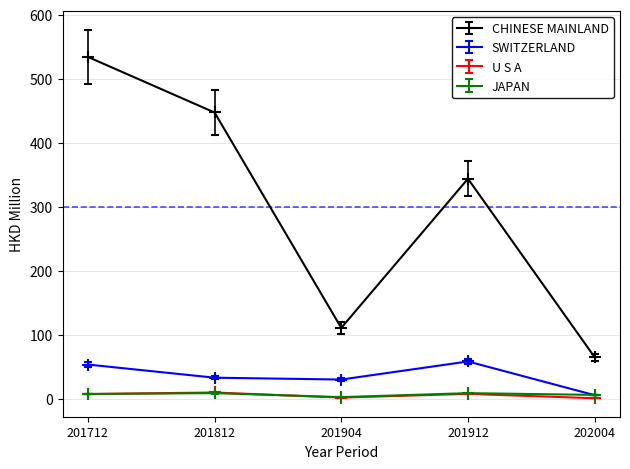

What is the sum of the CHINESE MAINLAND values at 201812 and 201712?

981.6